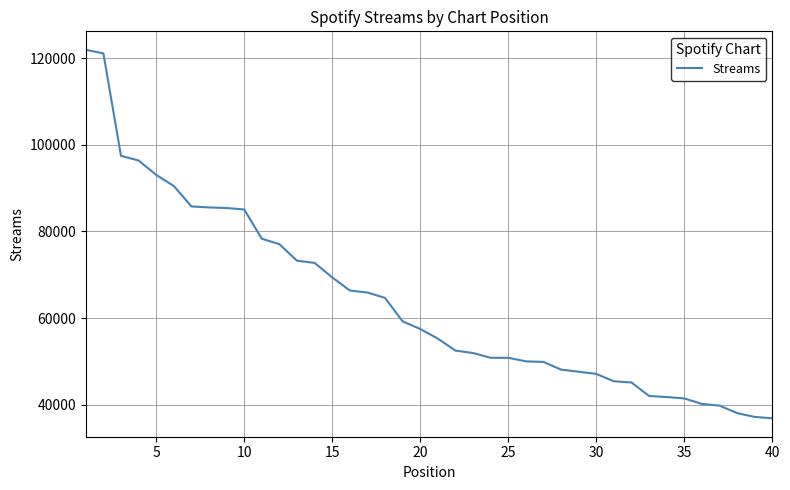

What is the minimum value shown in the chart?

36873